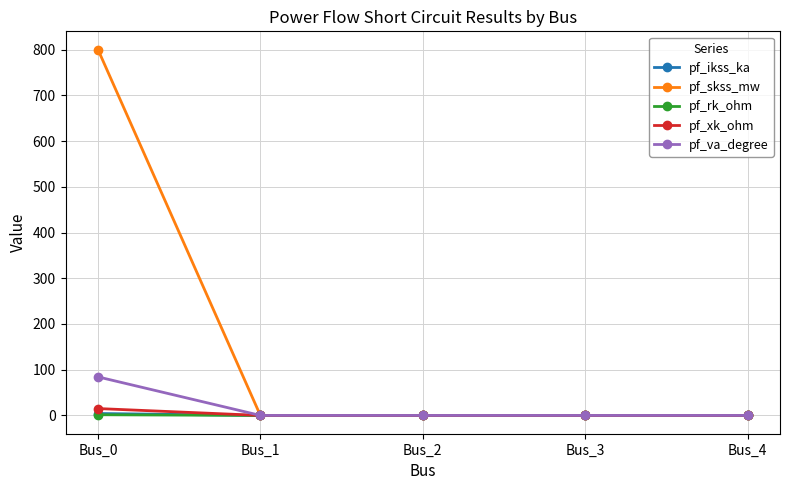

The value of pf_skss_mw at Bus_0 is 430.8. True or false?

False